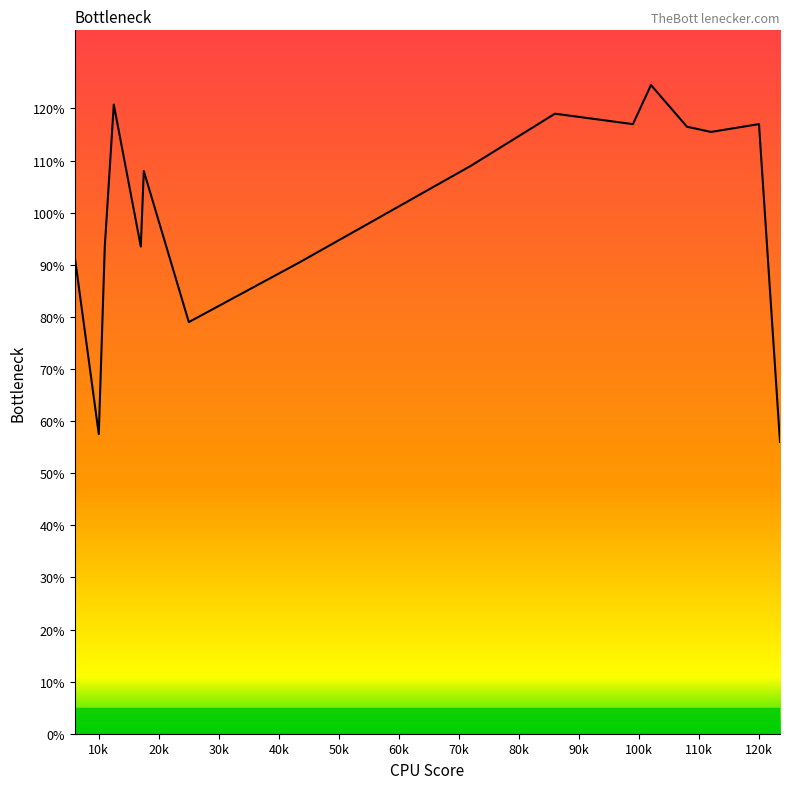

What is the difference between the maximum and minimum values?

68.5